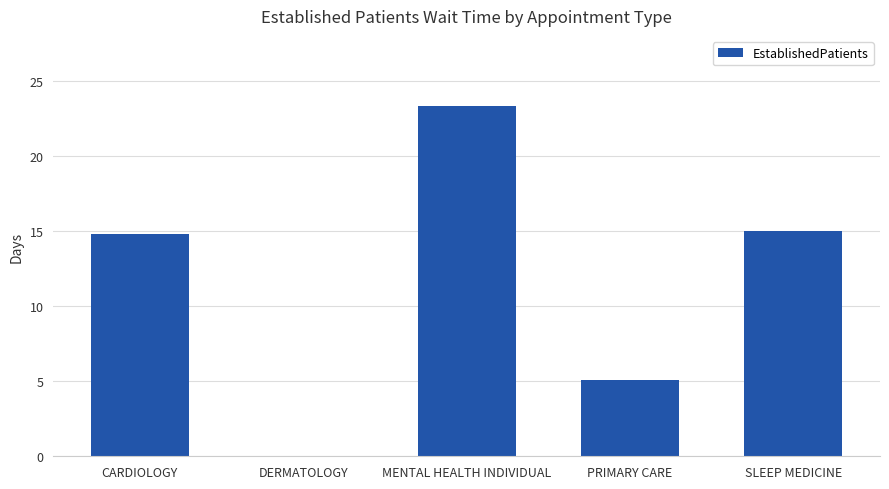

Is it true that the value at PRIMARY CARE is 7.7?

False